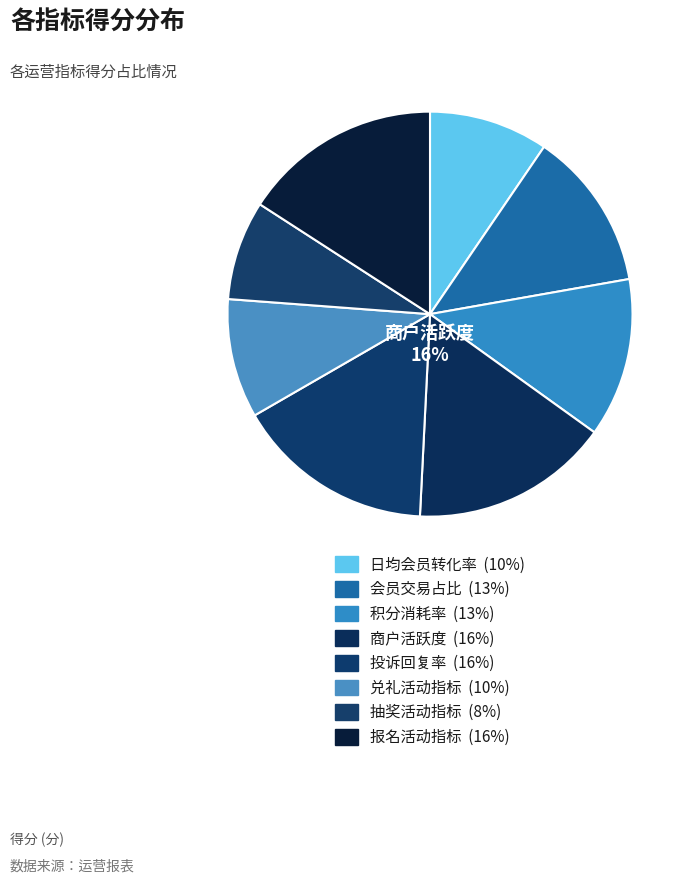

To the nearest percent, what is the difference between the largest and smallest slice percentages?

8%